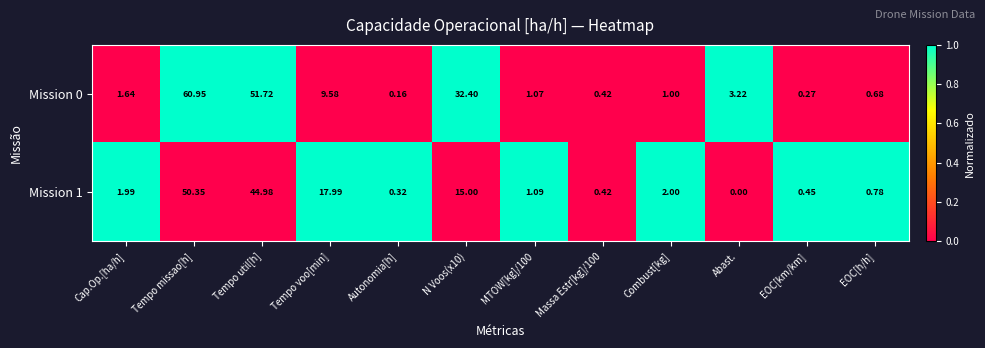

At which label does Mission 1 first exceed 1?

Cap.Op.[ha/h]